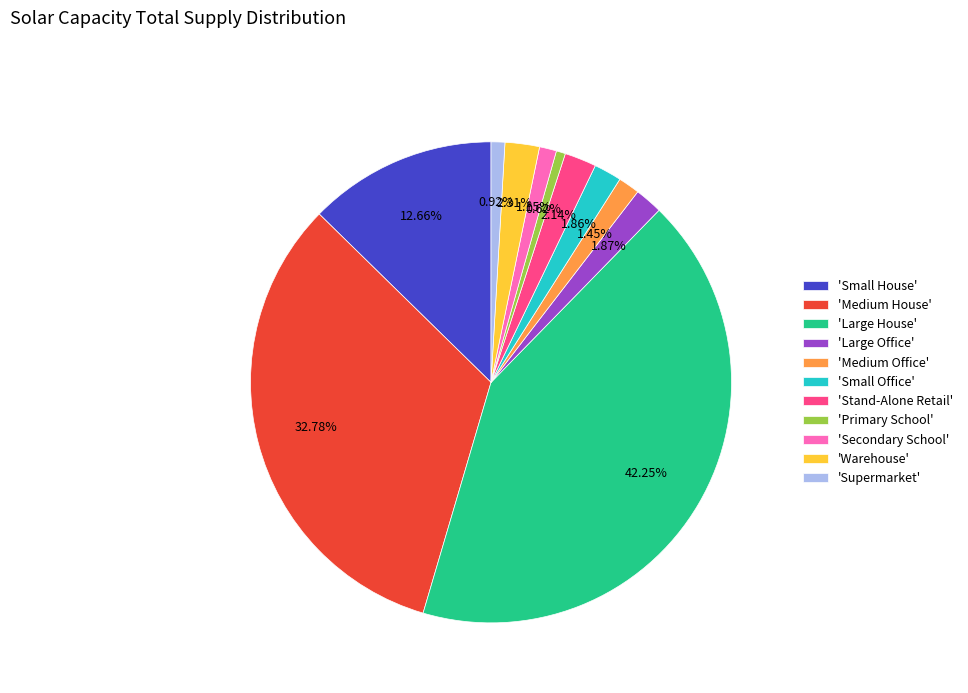

How many segments does this pie chart have?

11